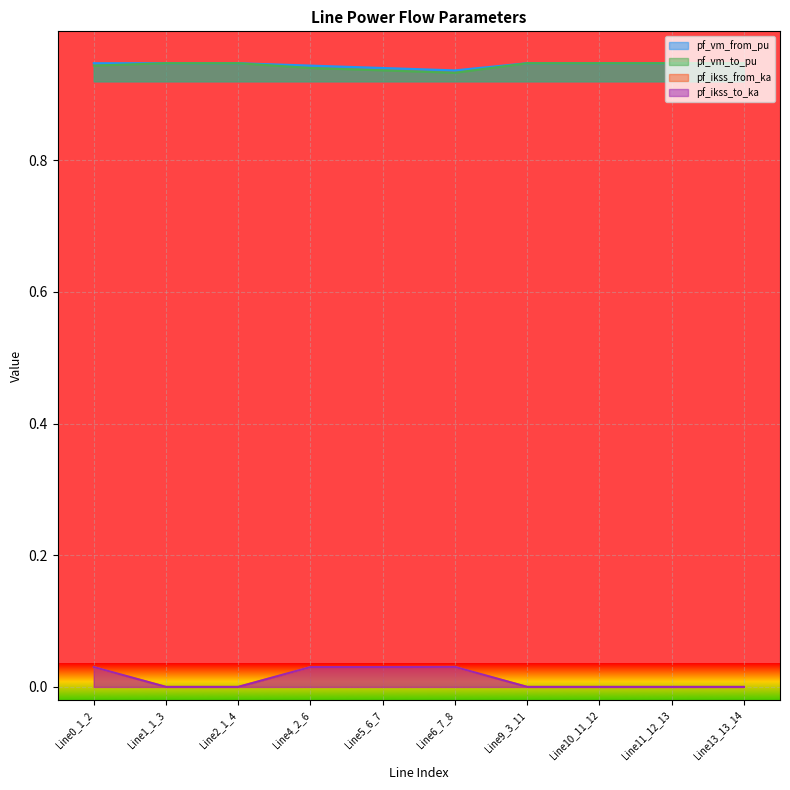

What is the label of the 9th point from the right?

Line1_1_3